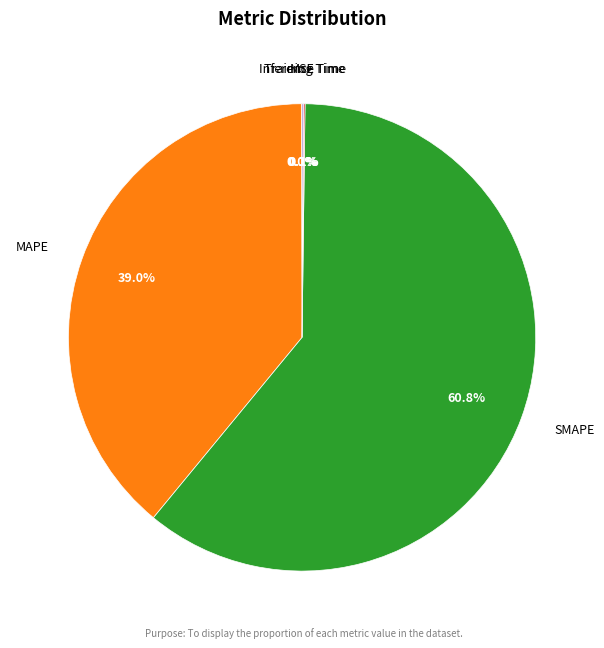

Is there any slice that represents more than half of the pie?

Yes